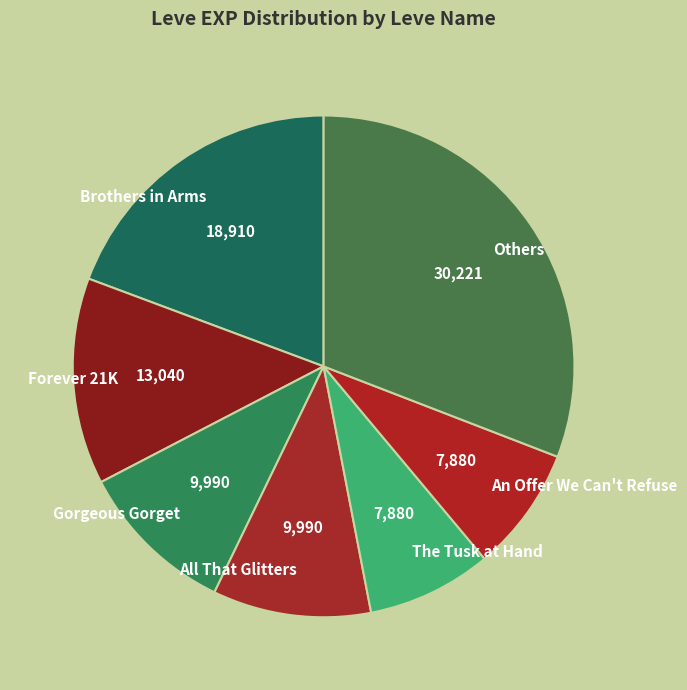

Is there any slice that represents more than half of the pie?

No